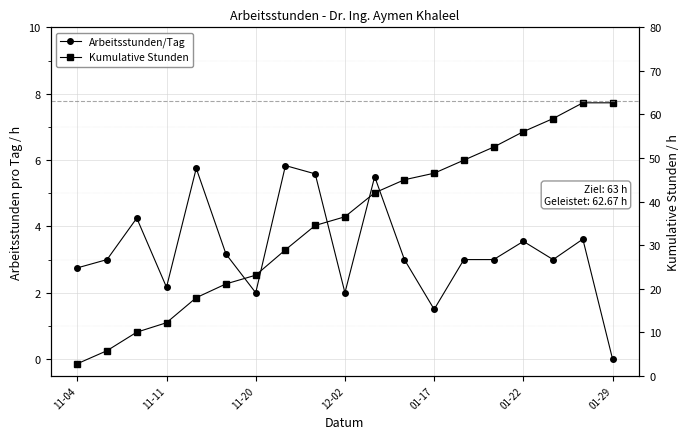

Rank the series by their average value, from highest to lowest.

Kumulative Stunden, Arbeitsstunden/Tag